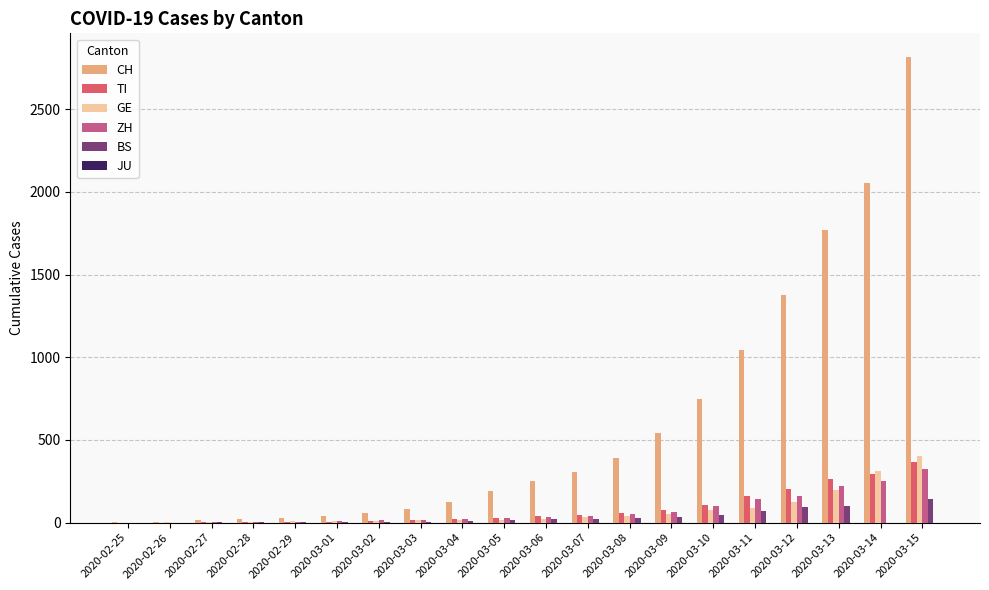

Where is TI nearest to the value 184?

2020-03-11